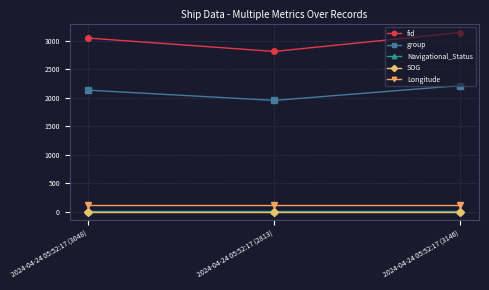

What are all the series names shown in the legend?

fid, group, Navigational_Status, SOG, Longitude